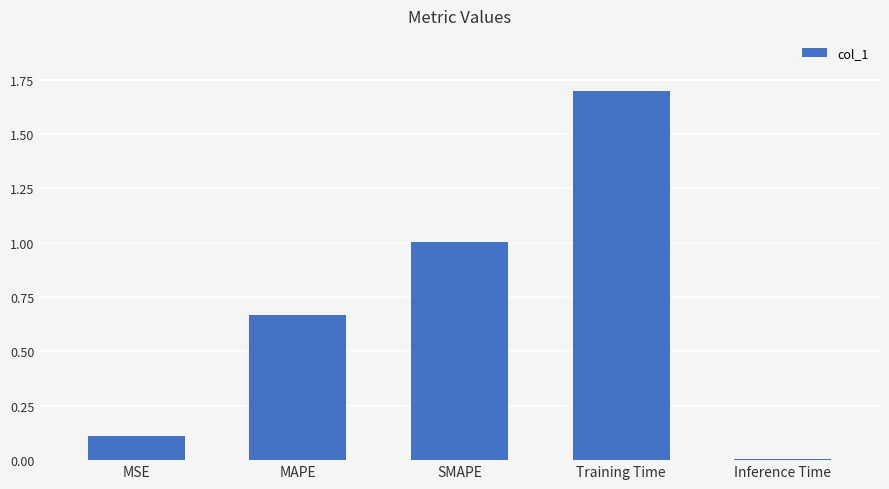

True or false: the data shows 1.7 at Training Time.

True